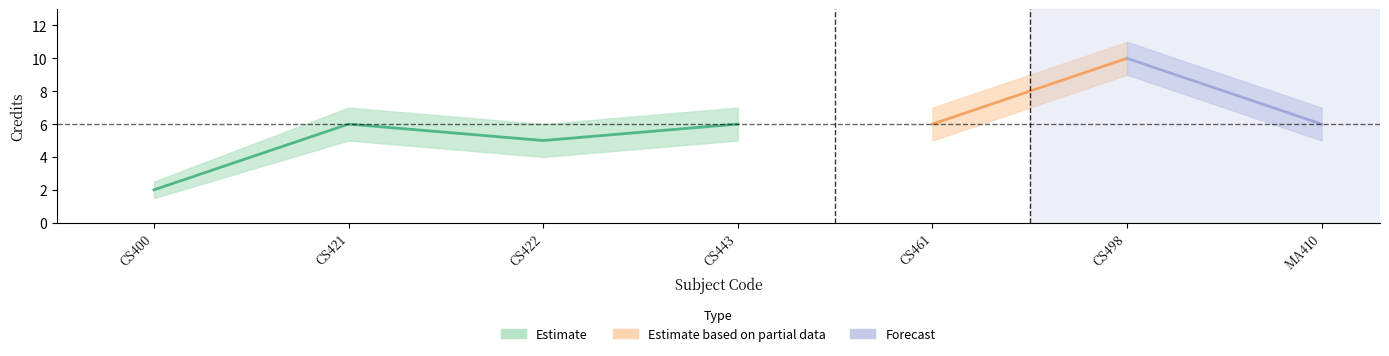

What is the label of the 3rd point from the left?

CS422